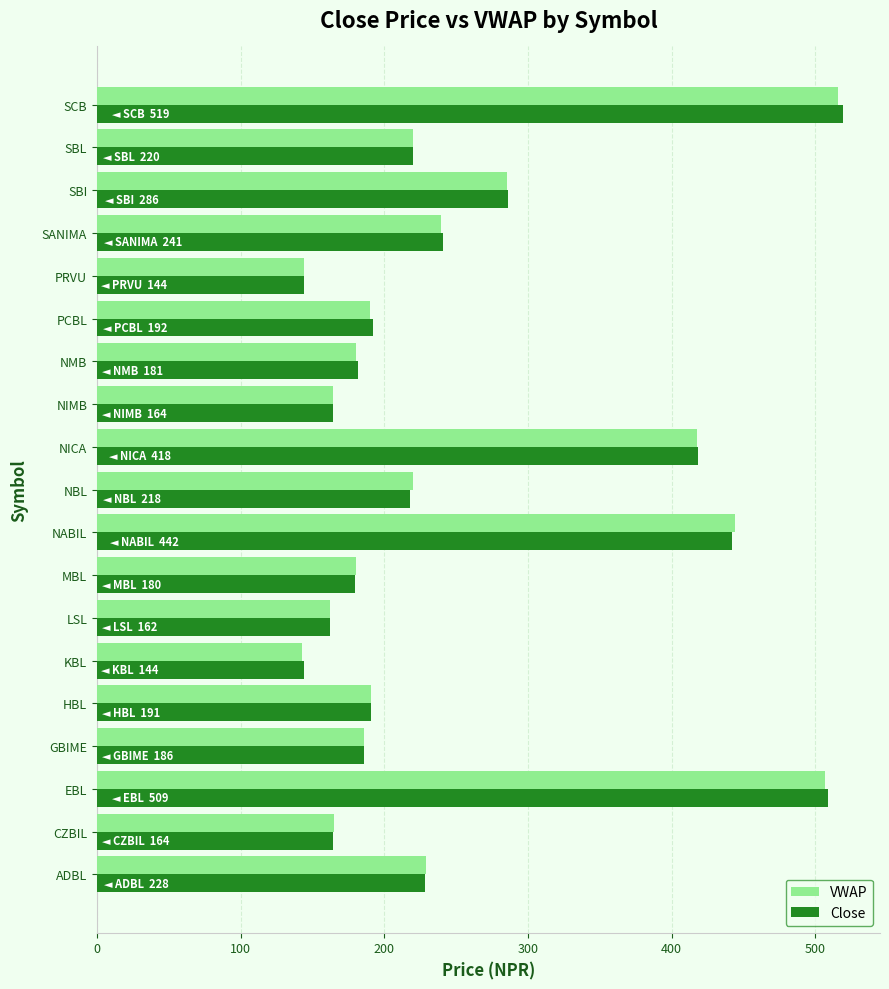

What is the difference between the second highest and minimum values in the Close series?

365.1